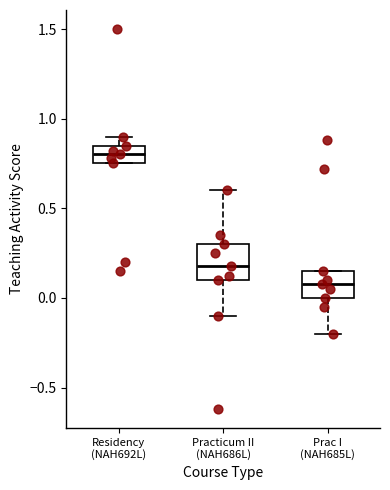

Where does the lower whisker of the box for Prac I (NAH685L) end on the y-axis? The values are not printed on the chart, so give them approximately, as read against the axis.

-0.20